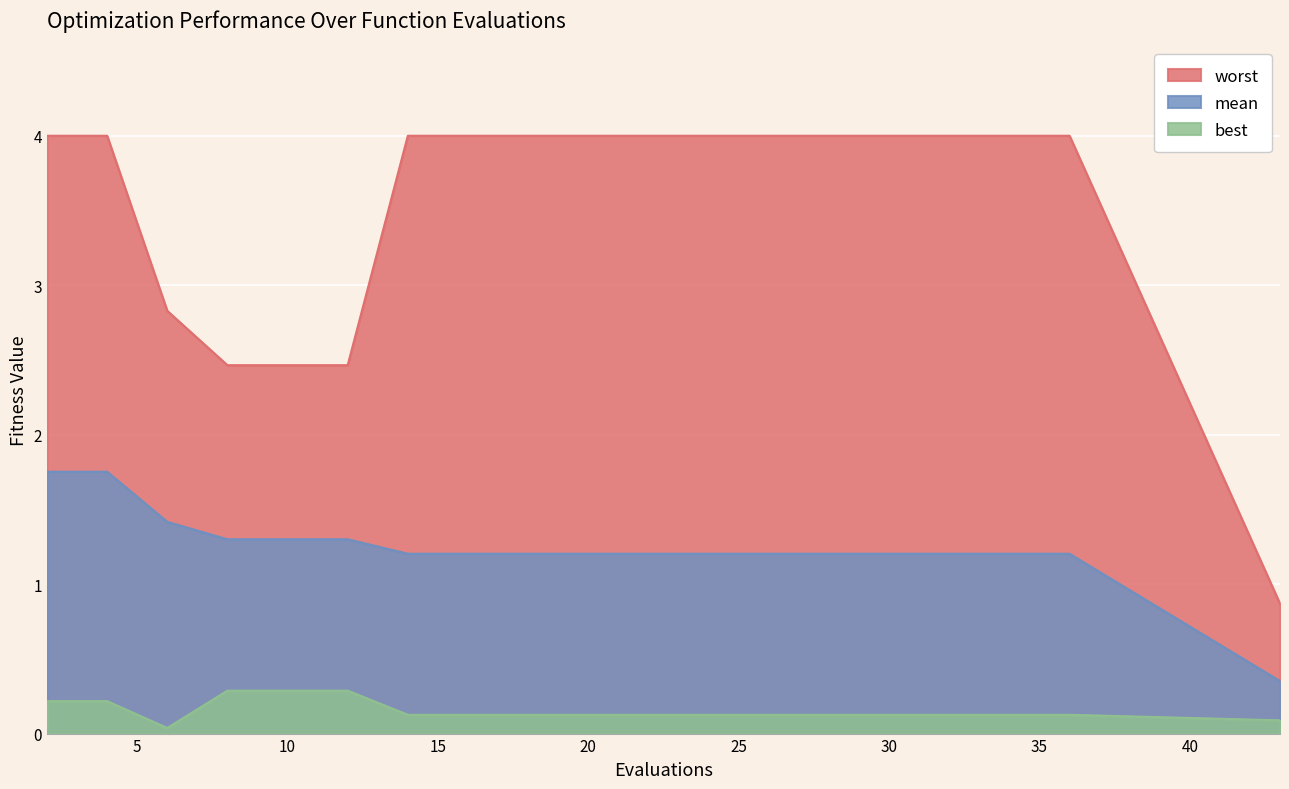

How many data points in mean are above 1?

19